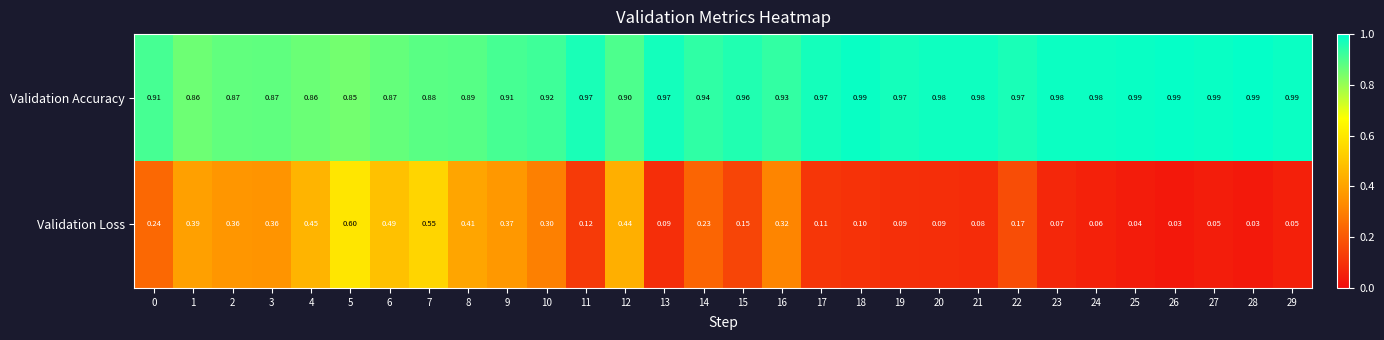

List the series in order of their peak value, highest first.

Validation Accuracy, Validation Loss